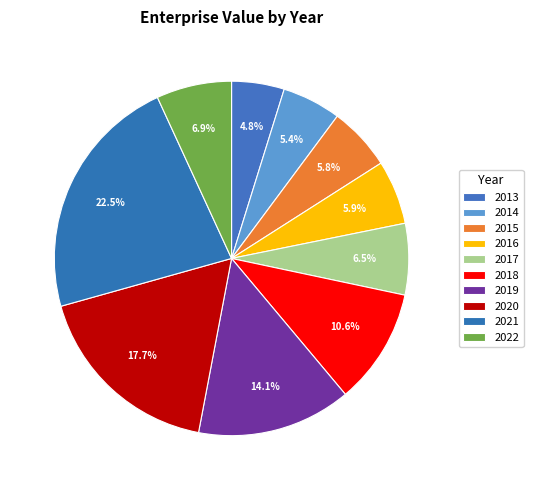

How many segments does this pie chart have?

10